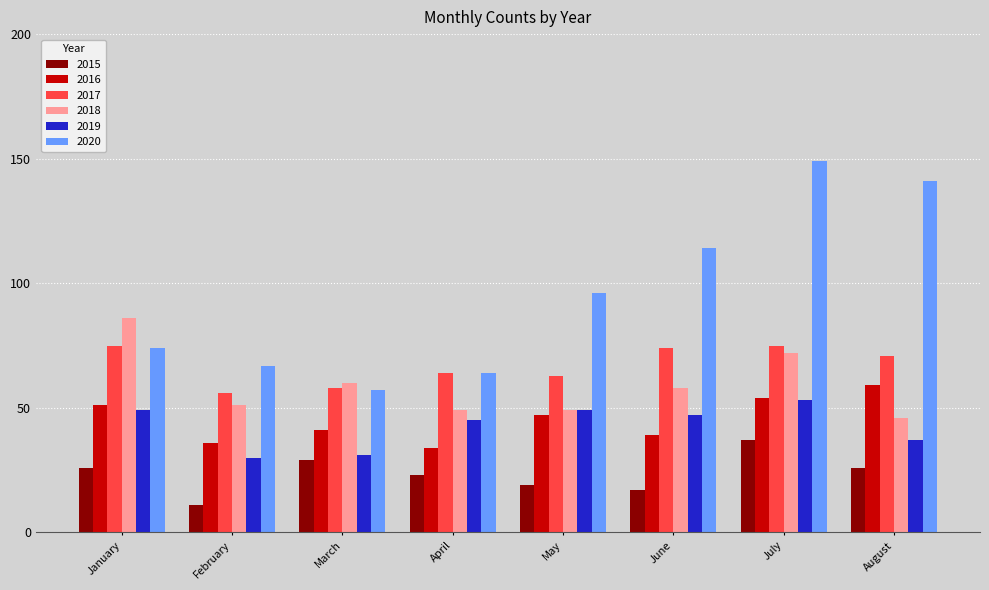

What are all the series names shown in the legend?

2015, 2016, 2017, 2018, 2019, 2020